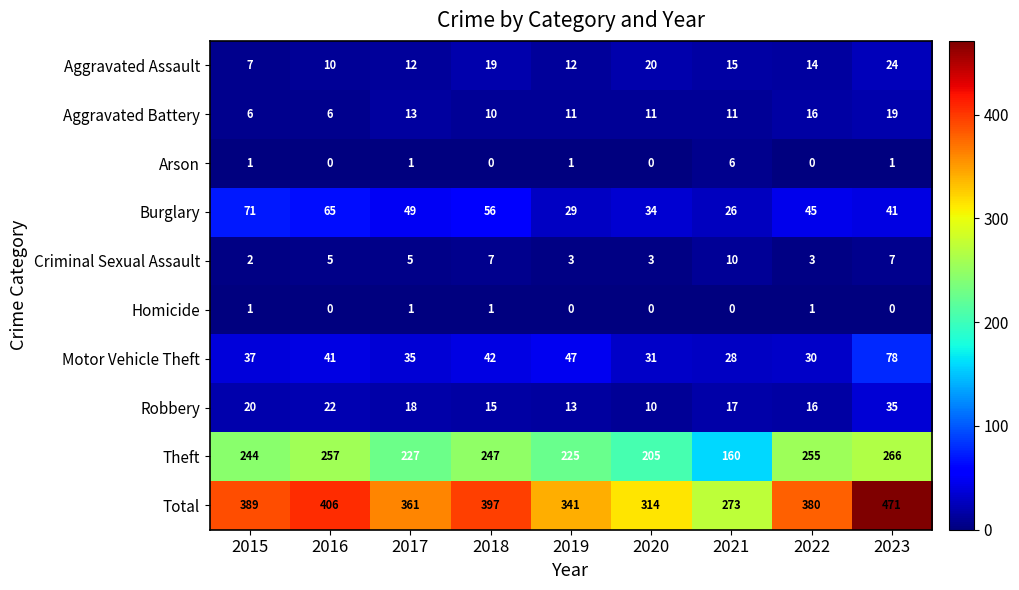

How many data points does each series have?

9